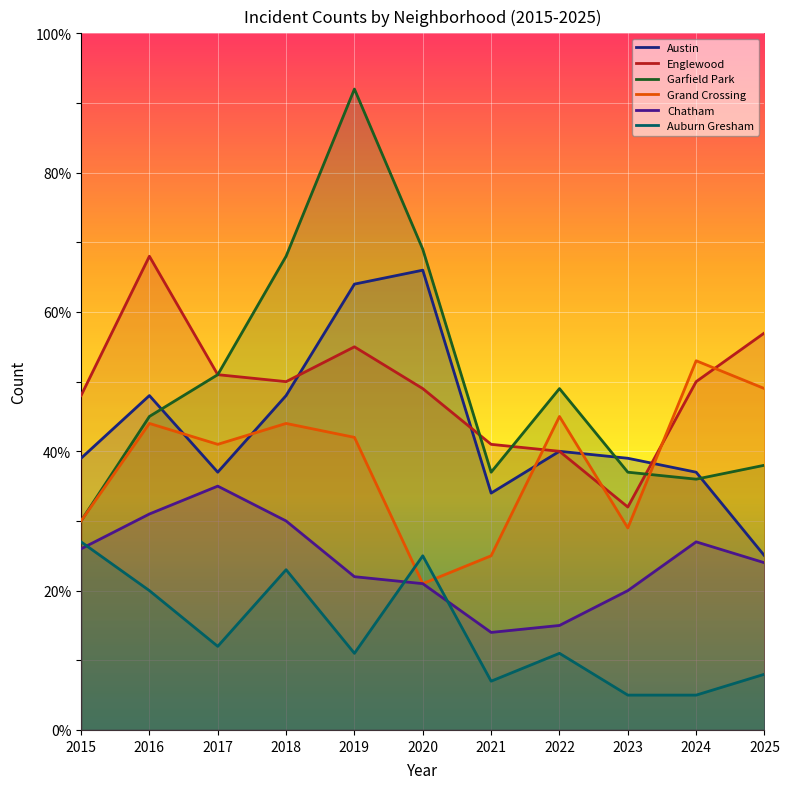

What is the greatest value displayed?

92